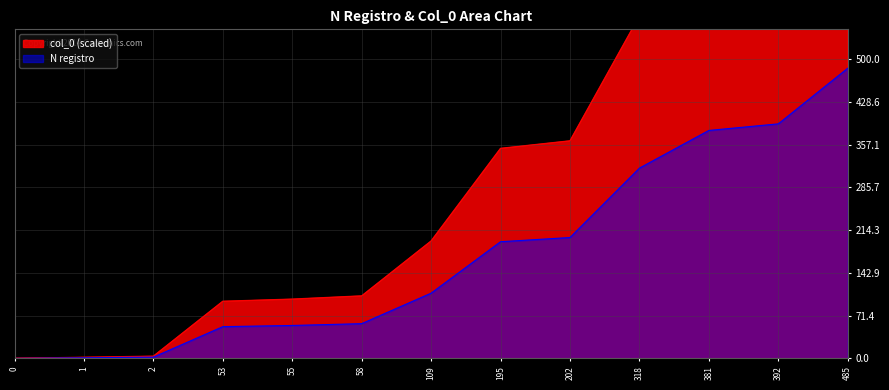

True or false: the data has more than 0 interior local peaks.

False